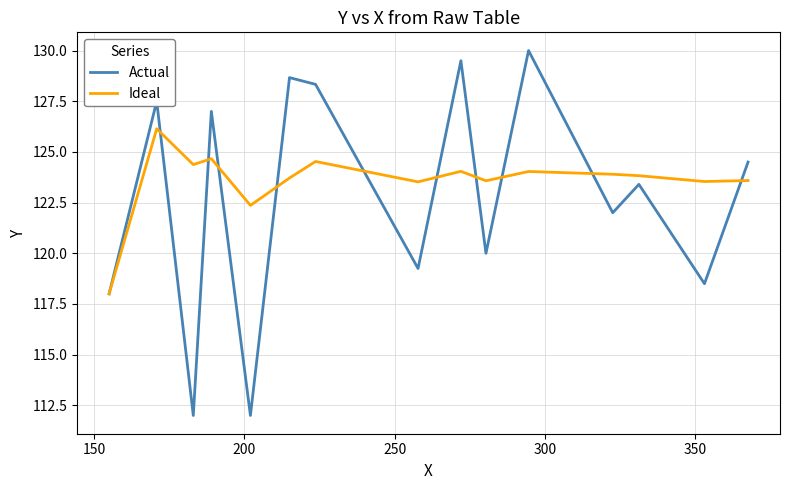

Which series has the largest total across all categories?

Ideal